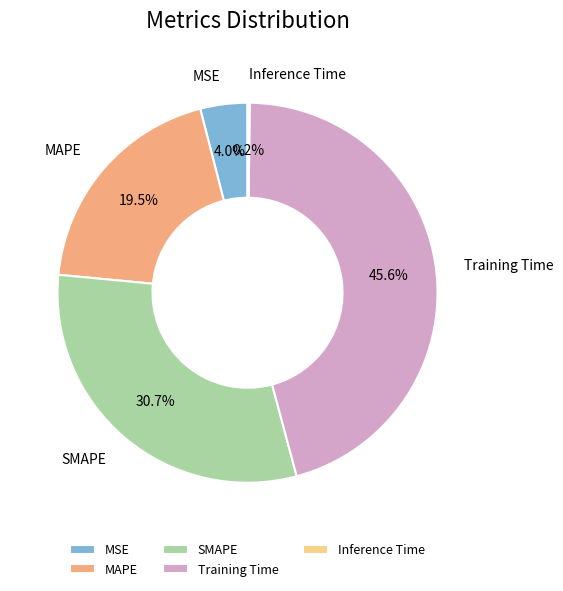

Which slice is the largest?

Training Time